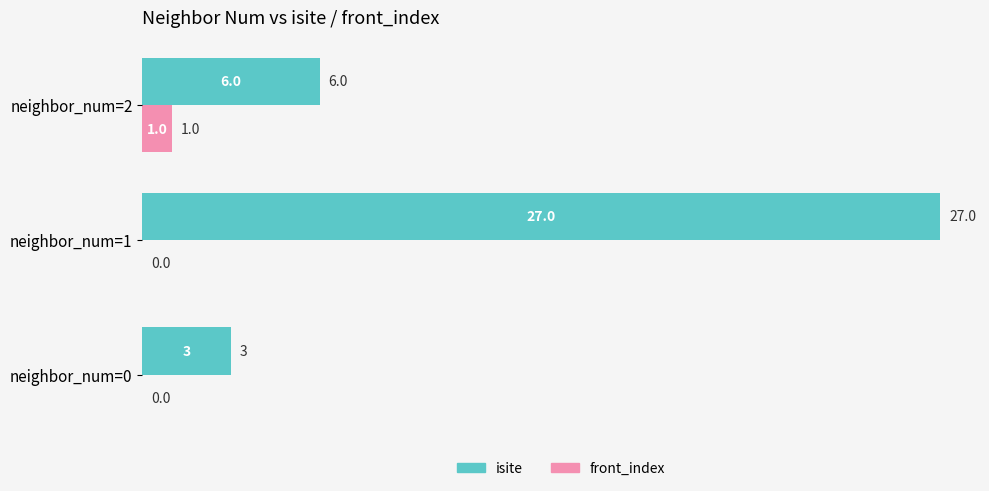

What is the greatest value displayed?

27